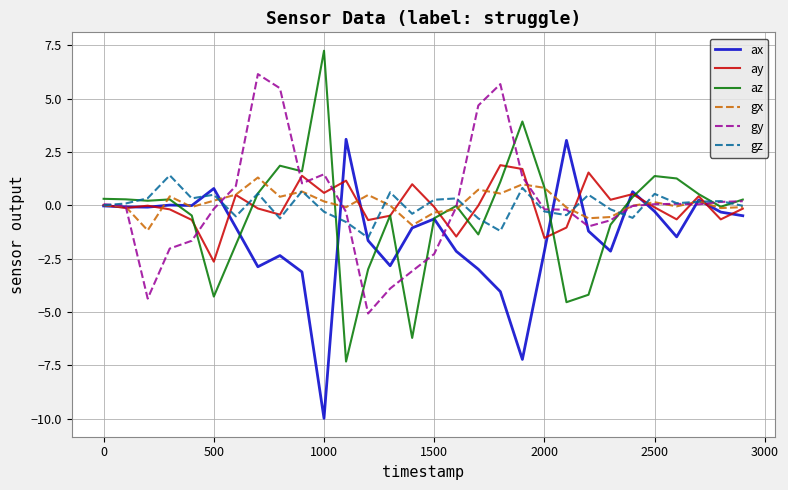

What is the sum of all gz values?

-0.3